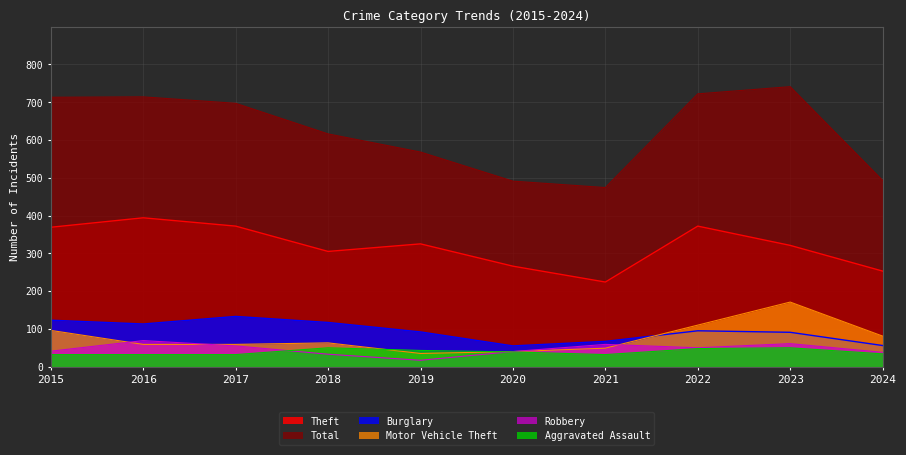

What is the lowest value of the Motor Vehicle Theft series?

35